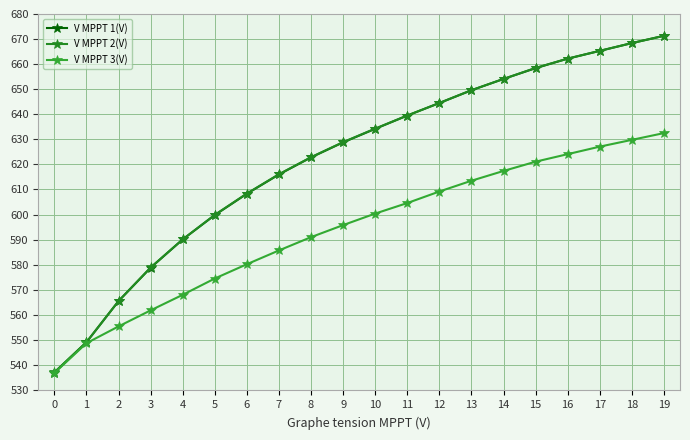

What is the spread (max minus min) of values at 6?

28.2